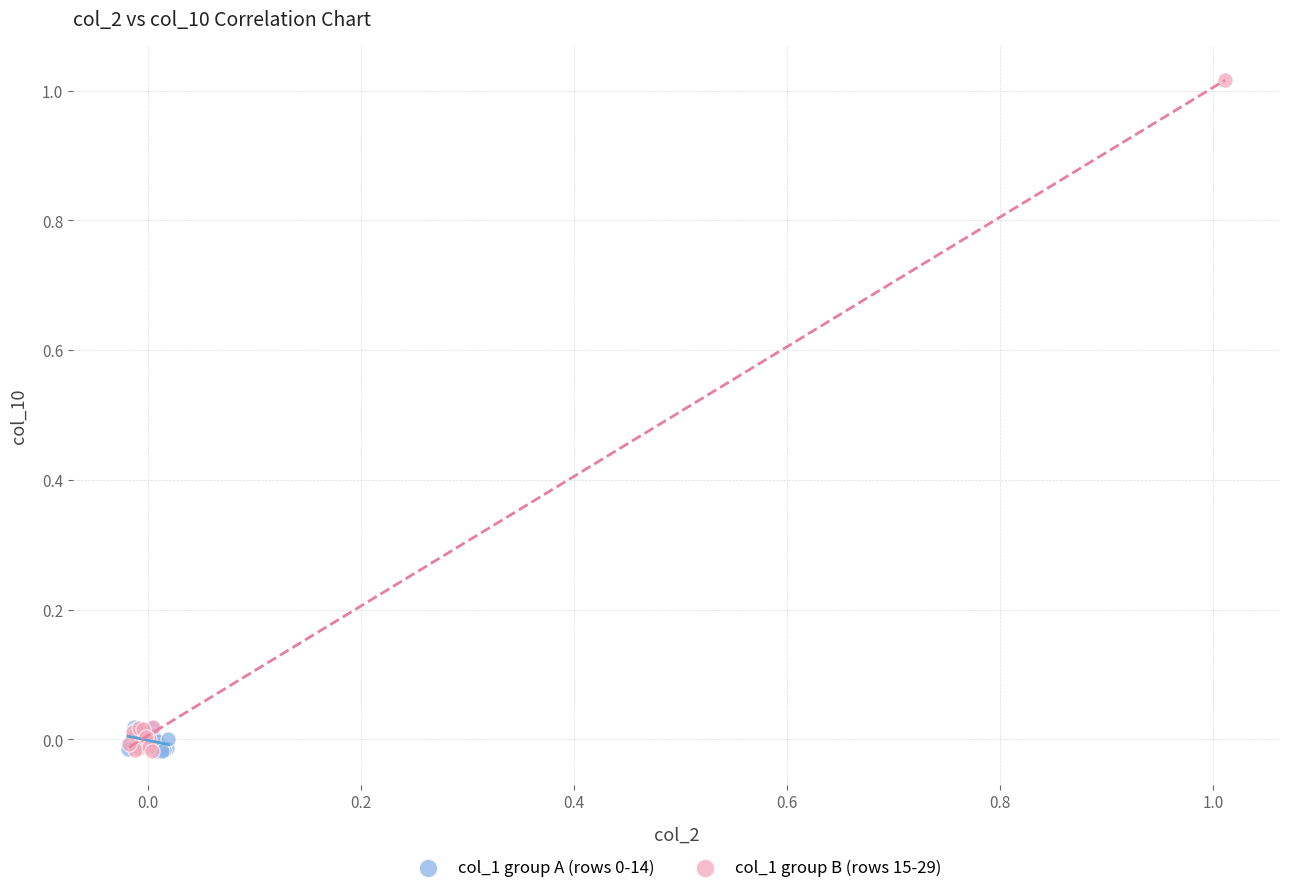

Which series contains the highest Y value?

col_1 group B (rows 15-29)